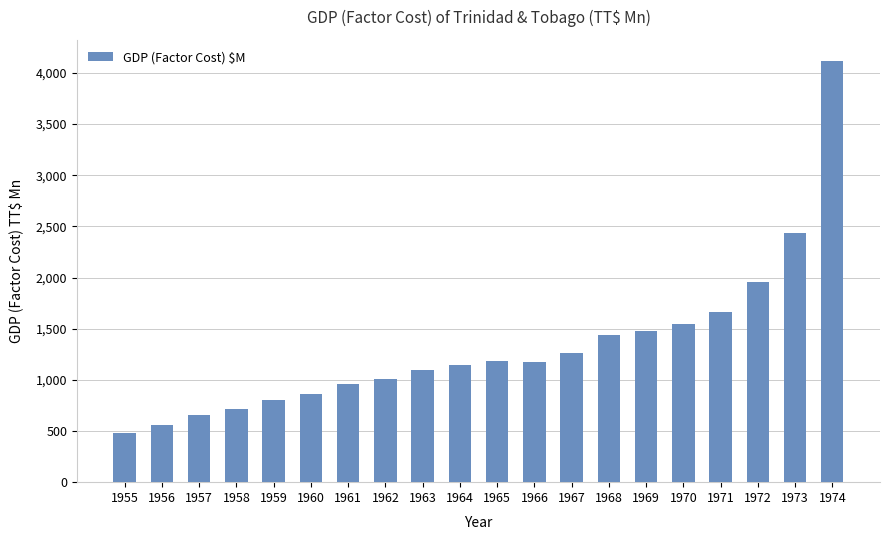

What is the value of the 2nd bar from the left?

556.3